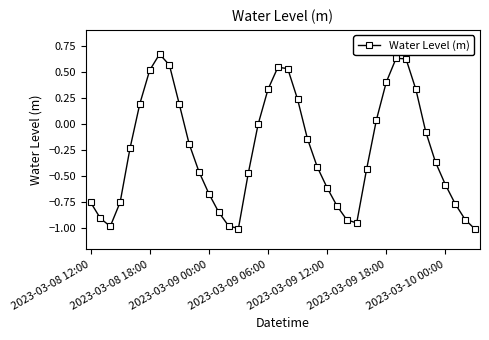

How many interior local peaks (higher than both neighbors) does the data have?

3